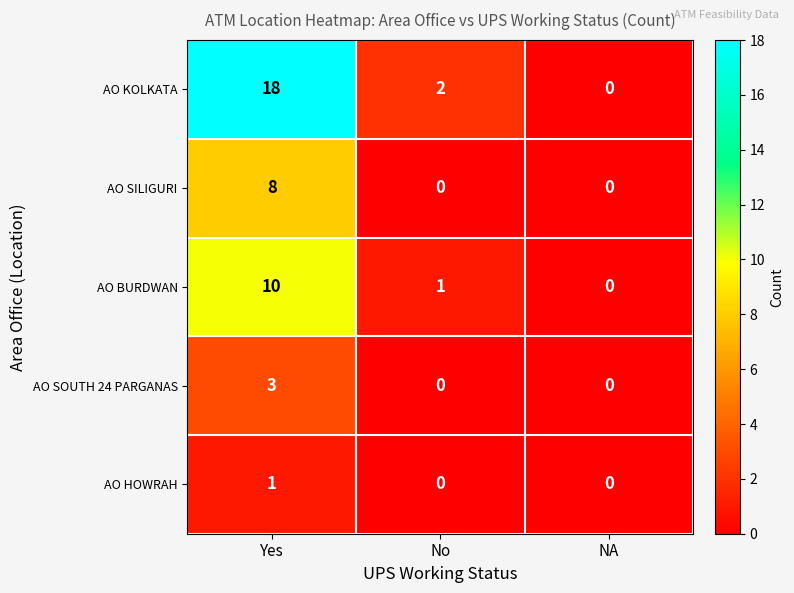

Rank the series by their maximum value, from highest to lowest.

AO KOLKATA, AO BURDWAN, AO SILIGURI, AO SOUTH 24 PARGANAS, AO HOWRAH